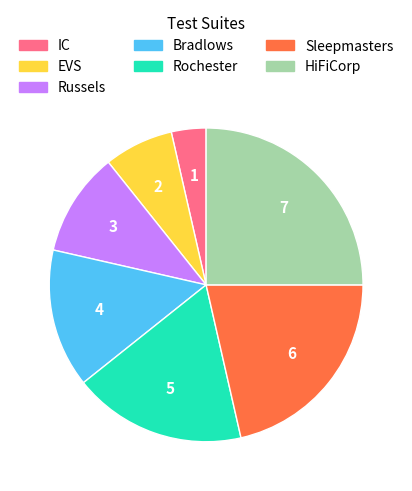

The Sleepmasters slice represents 14% of the pie. True or false?

False